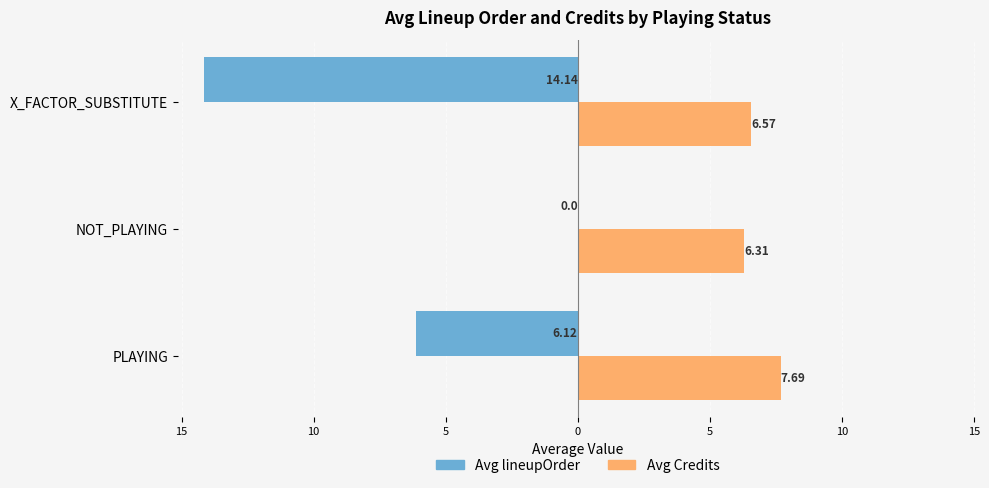

What is the average value of the Avg lineupOrder series?

-6.8